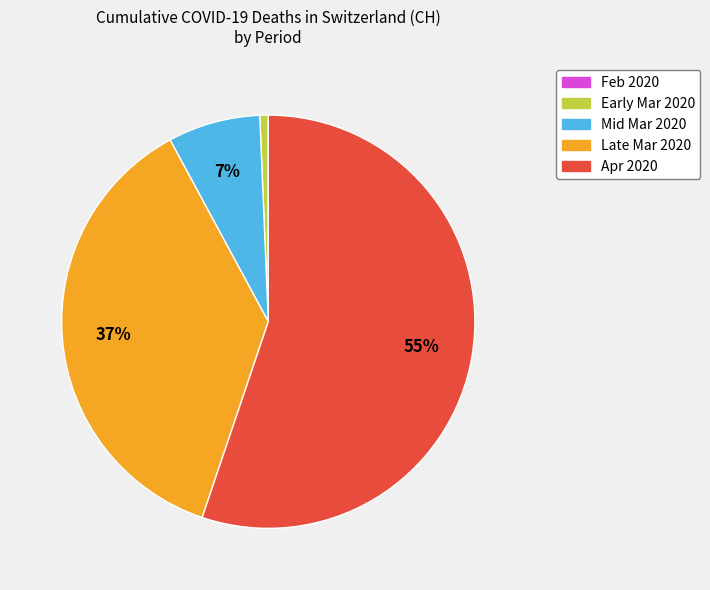

To the nearest percent, what is the average slice percentage?

20%